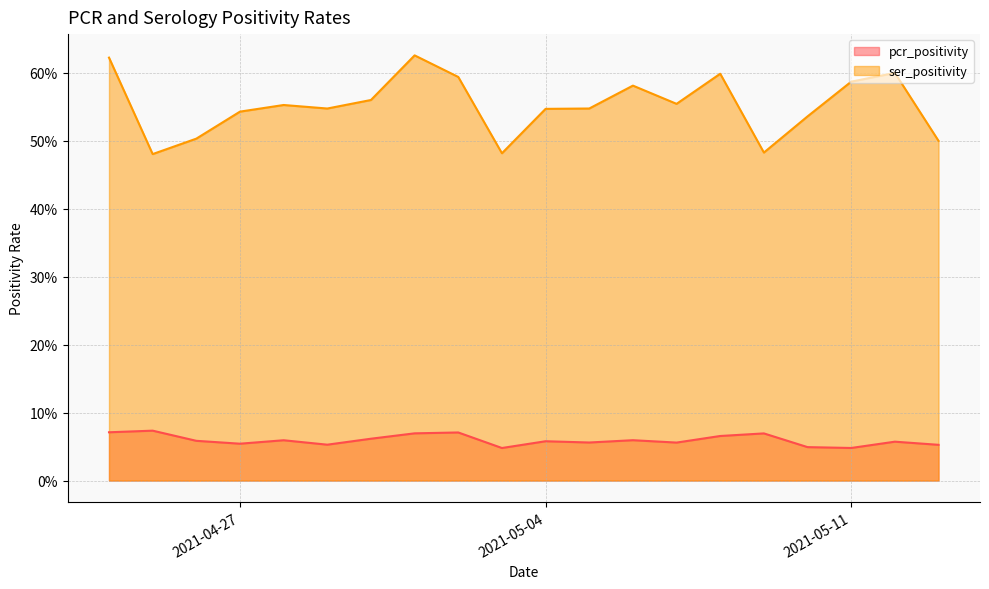

How many lines are shown in the chart?

2